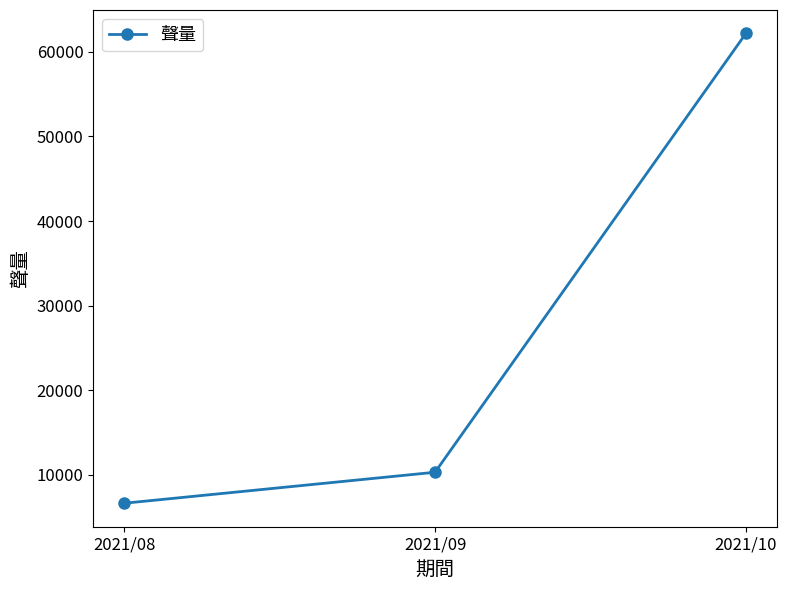

What is the value of the 2nd point from the left?

10309